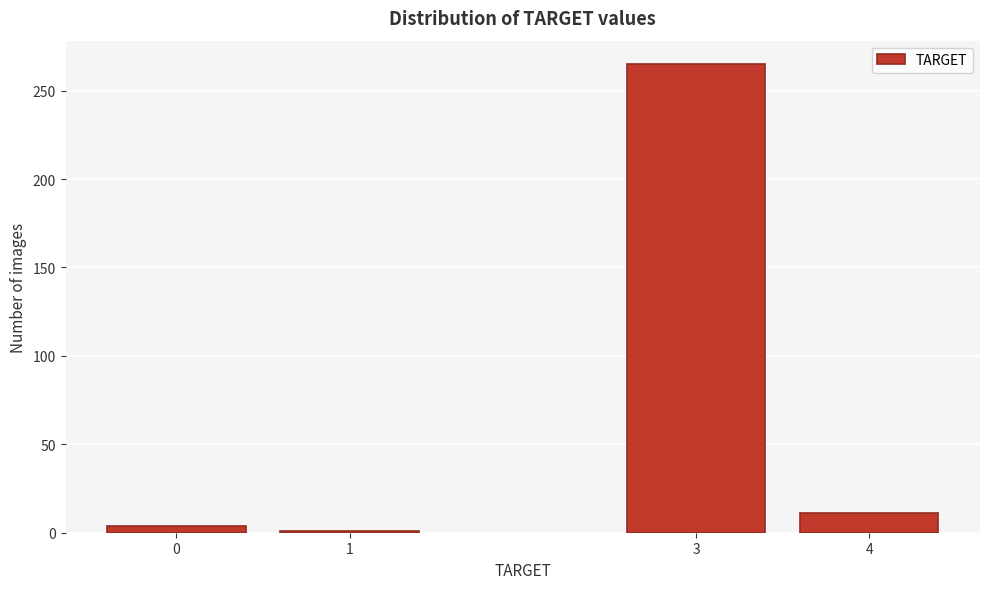

Reading left to right, extract all data points from this chart.

0=4	1=1	3=265	4=11